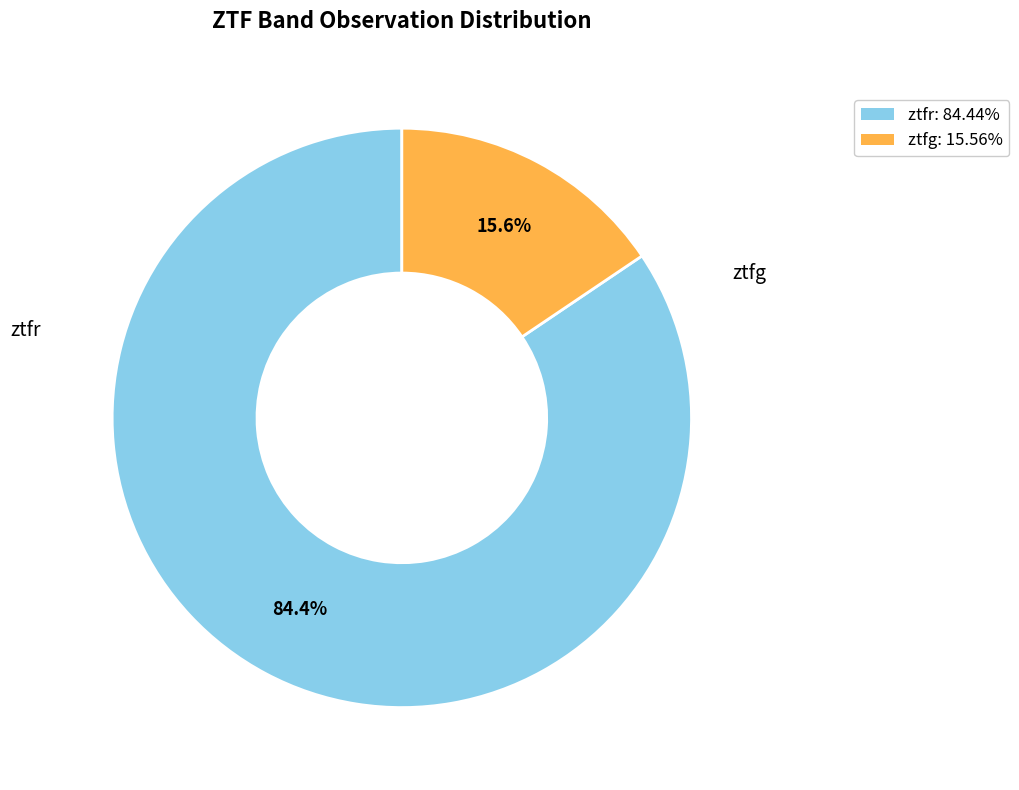

The ztfg slice represents 21% of the pie. True or false?

False